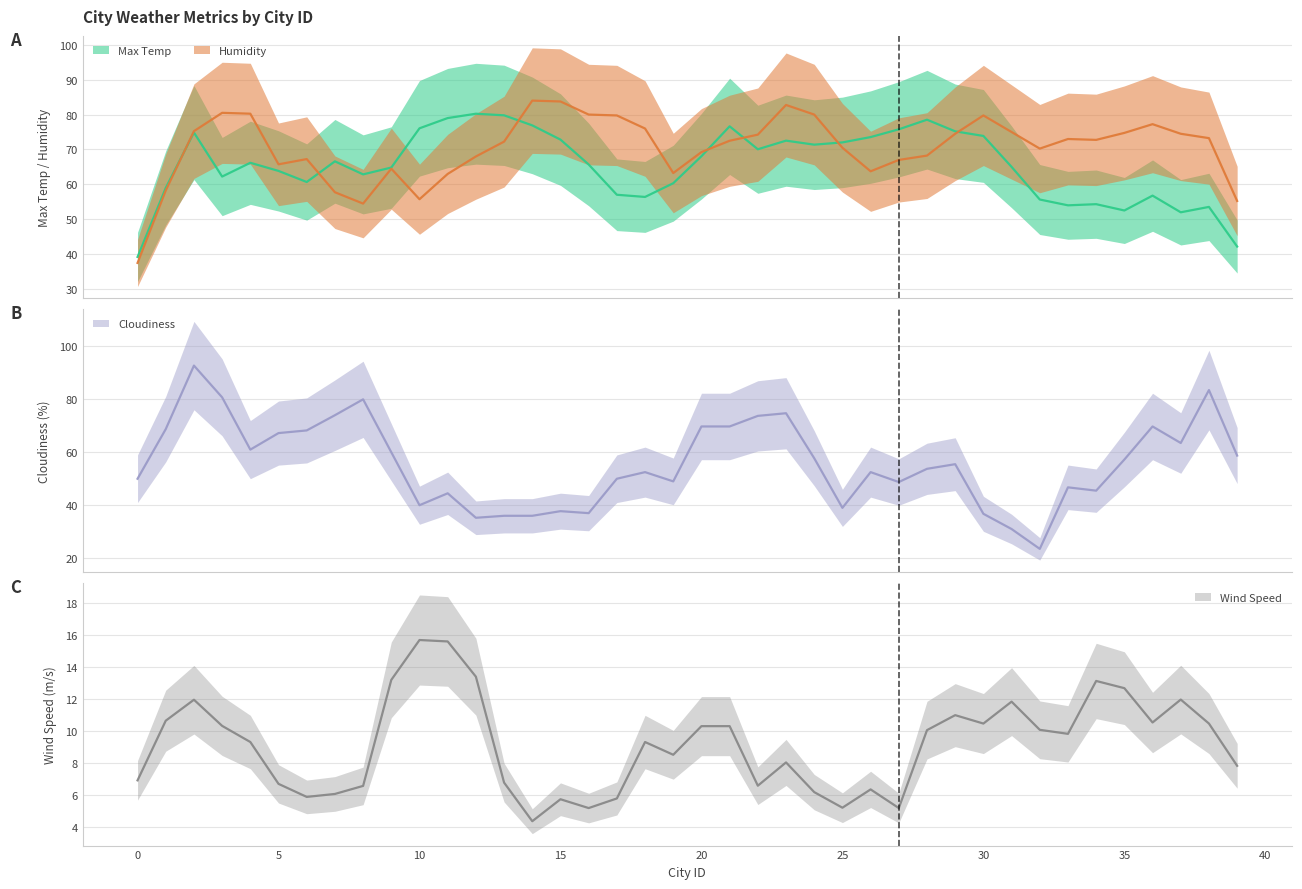

Is it true that Max Temp equals 65.5 at 18?

False